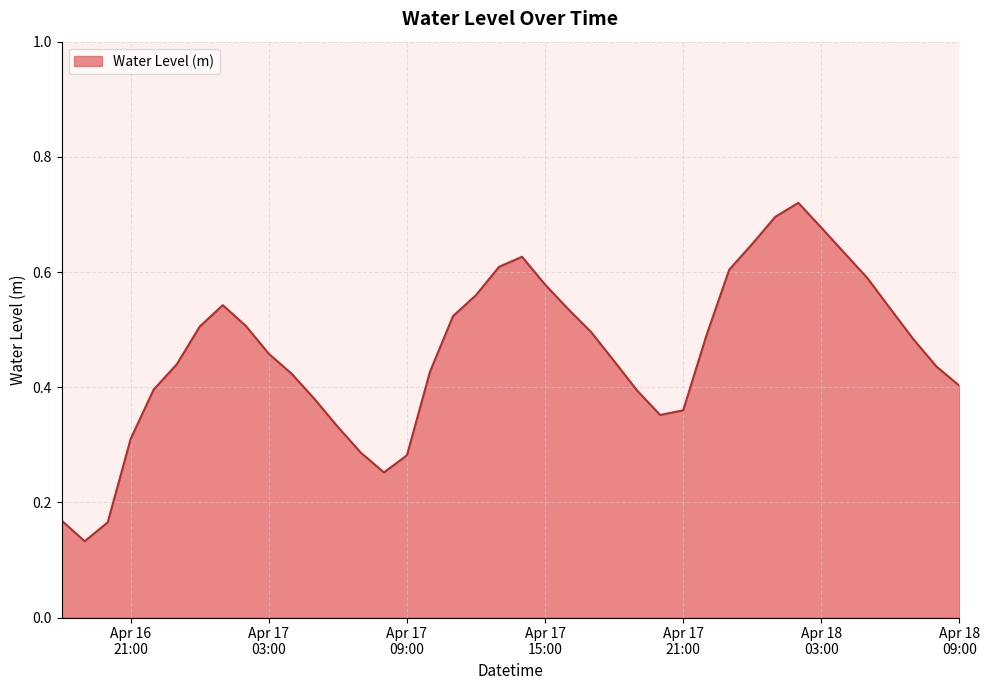

How many lines are shown in the chart?

1